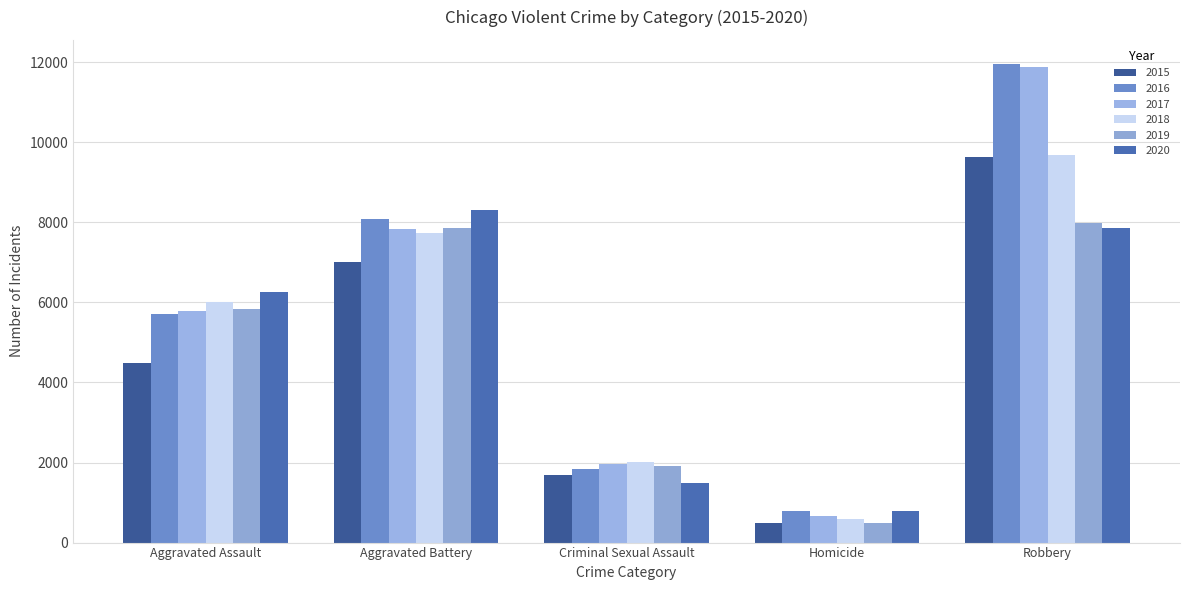

Is it true that 2016 equals 1432 at Aggravated Assault?

False